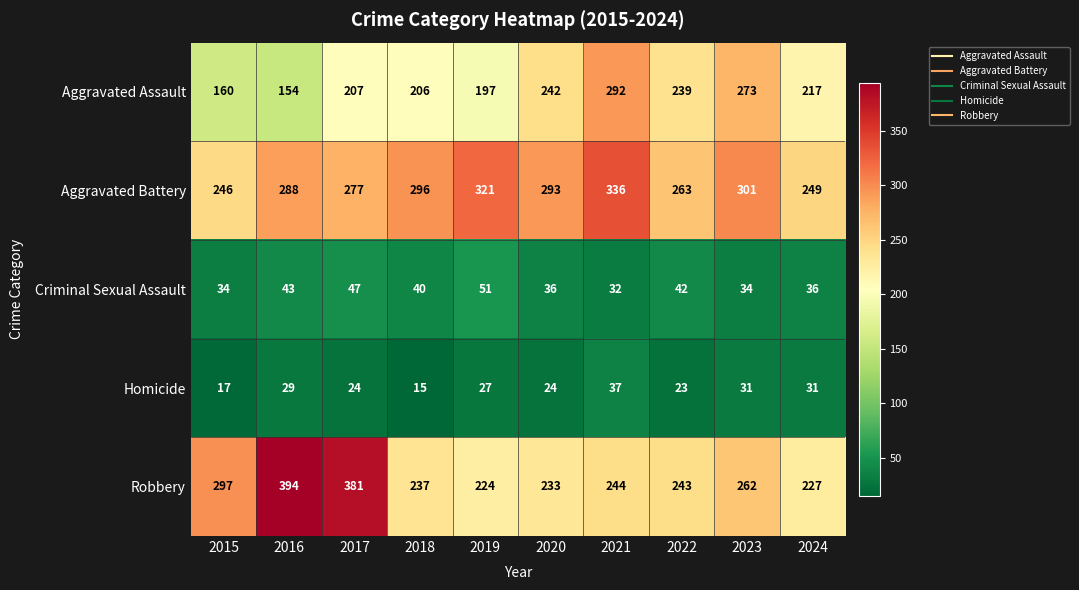

What is the average value of the Robbery series?

274